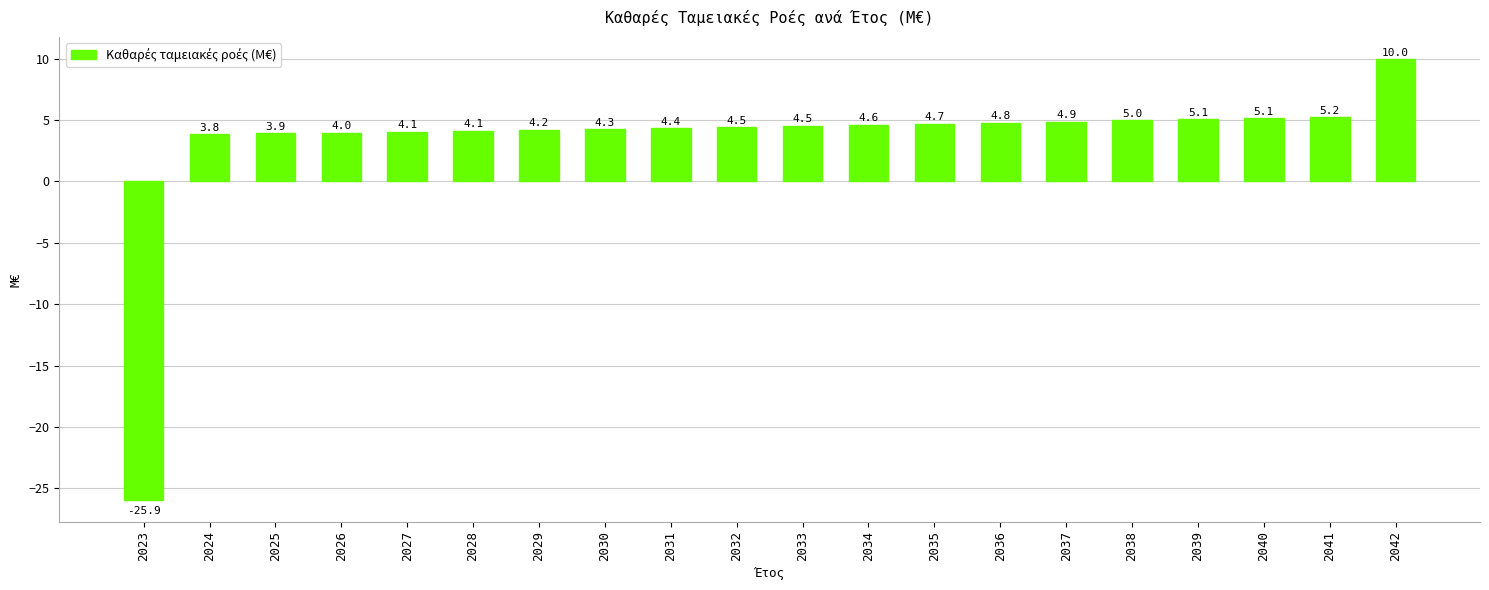

The chart shows a value of -10.5 at 2023. True or false?

False